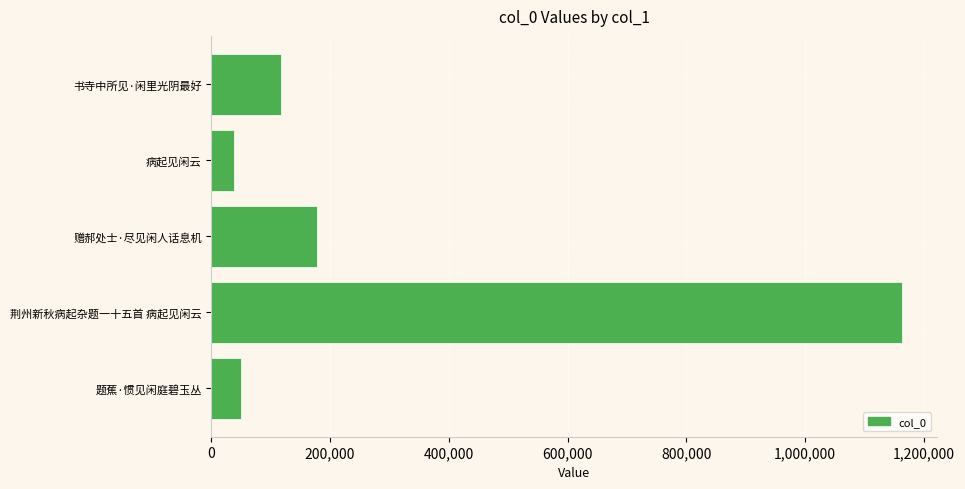

List the labels in order of value, largest first.

荆州新秋病起杂题一十五首 病起见闲云, 赠郝处士·尽见闲人话息机, 书寺中所见·闲里光阴最好, 题蕉·惯见闲庭碧玉丛, 病起见闲云